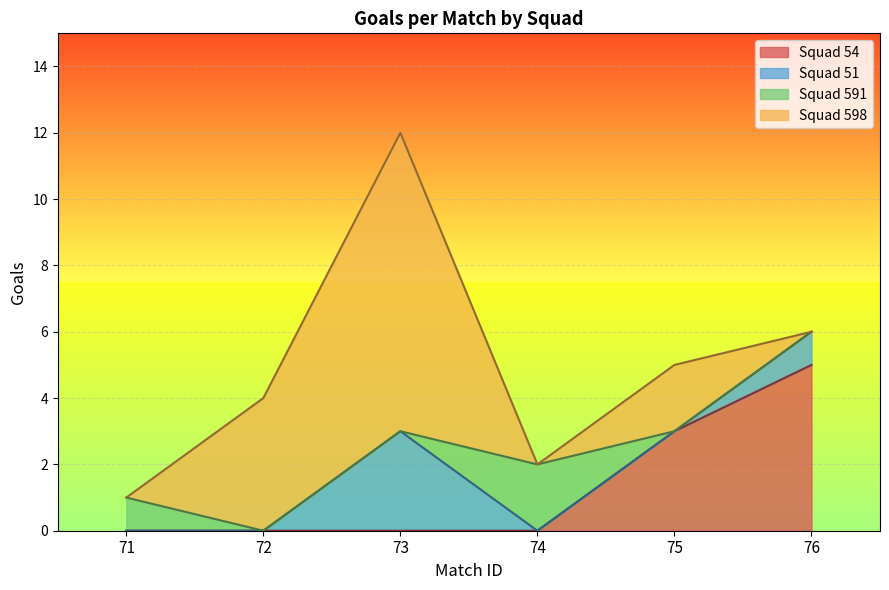

List the series in order of their peak value, lowest first.

Squad 591, Squad 51, Squad 54, Squad 598